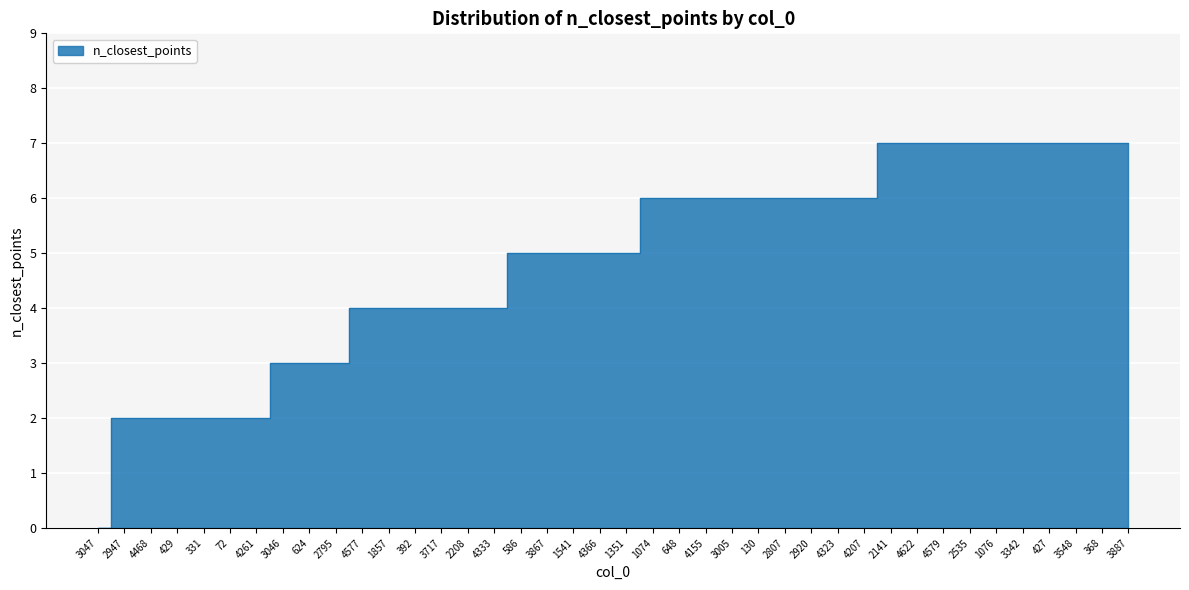

How many lines are shown in the chart?

1